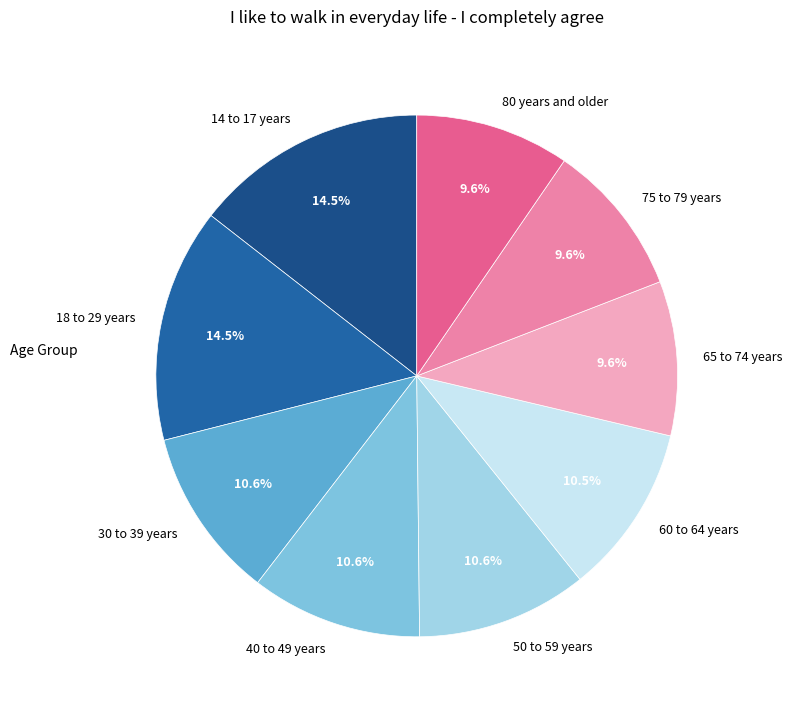

Which has a higher value, 60 to 64 years or 75 to 79 years?

60 to 64 years